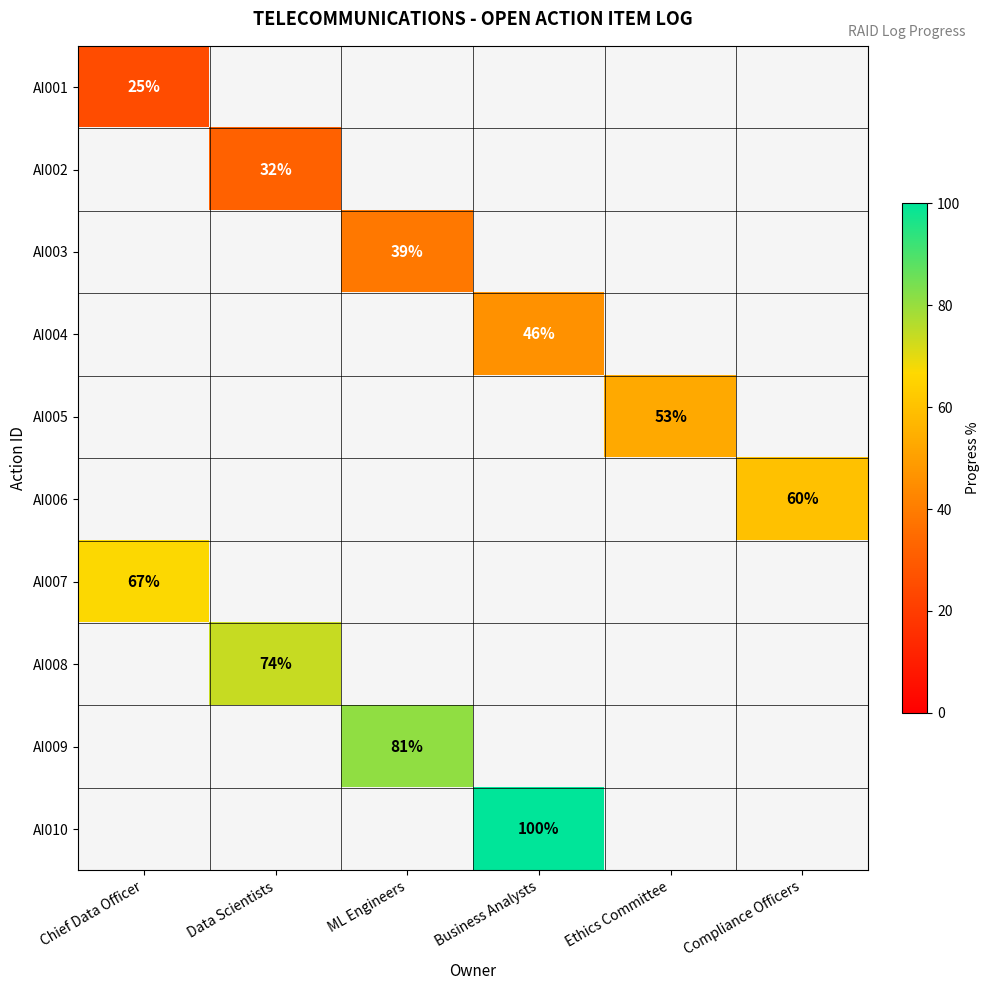

The value of AI010 at Business Analysts is 100. True or false?

True